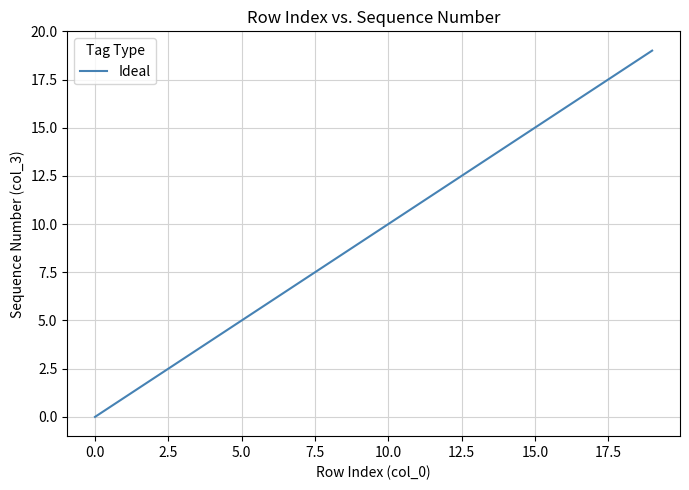

What is the maximum value shown in the chart?

19